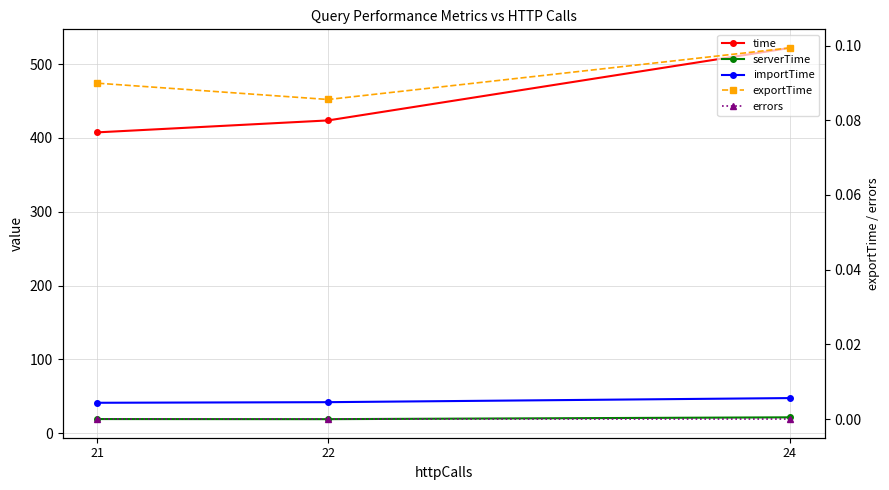

Reading left to right, transcribe all the data shown in this chart.

time: 521.8	423.7	407.5
serverTime: 21.7	19.2	19.4
importTime: 47.8	42.2	41.4
exportTime: 0.1	0.1	0.1
errors: 0.0	0.0	0.0